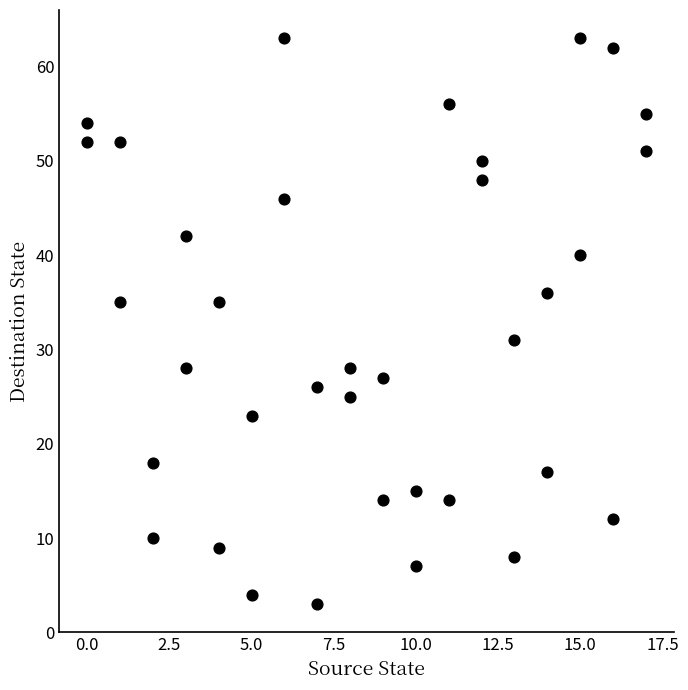

What is the range of Y values (max minus min)?

60